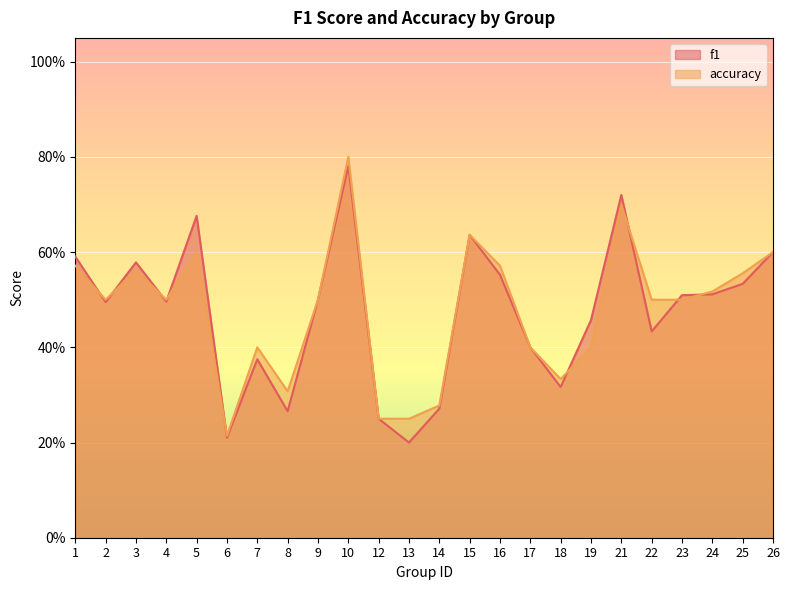

How many interior local valleys does the f1 series have?

7